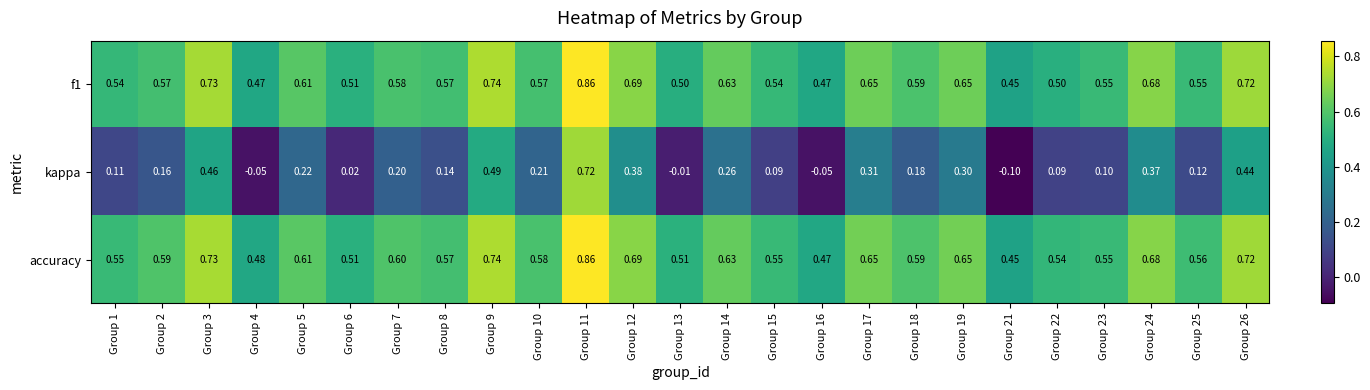

Is the value of accuracy at Group 25 greater than the value of f1 at Group 7?

No